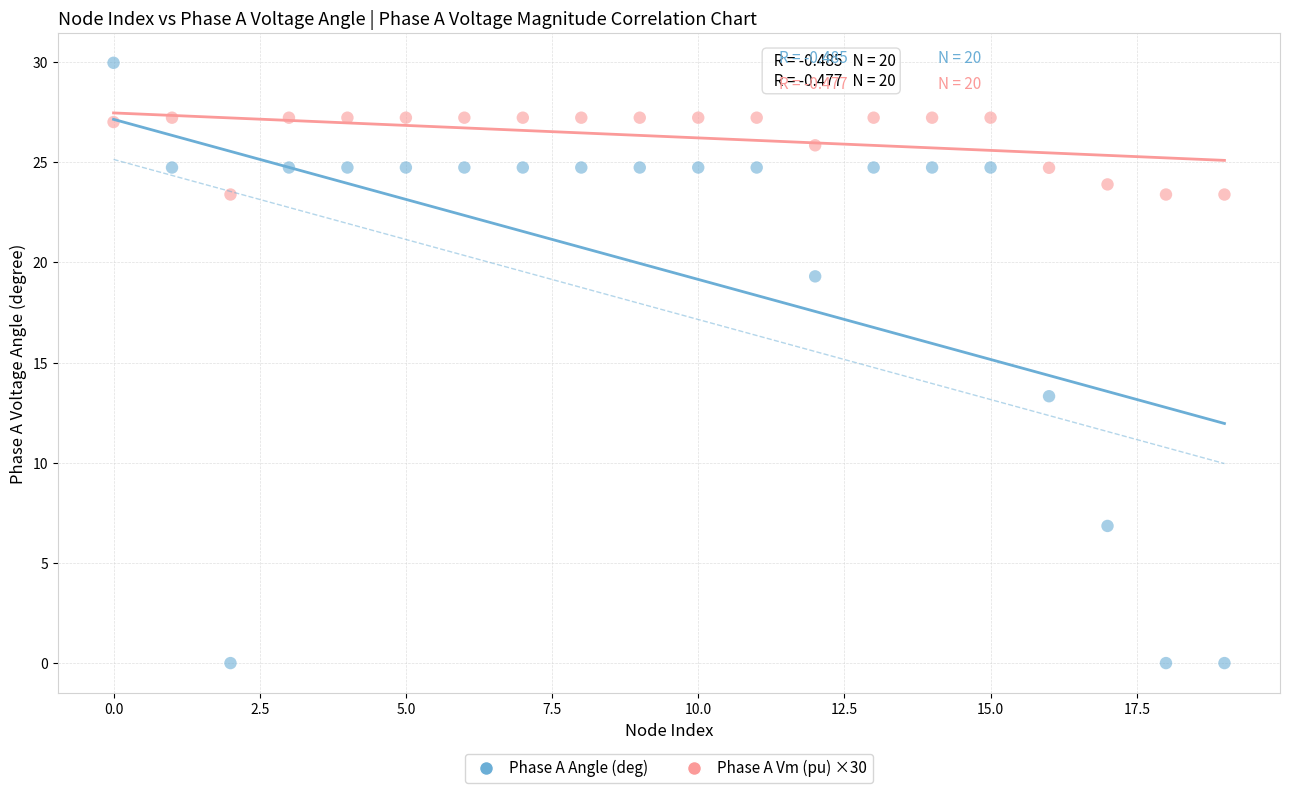

Across all data points, what is the range of Y values (max minus min)?

30.0